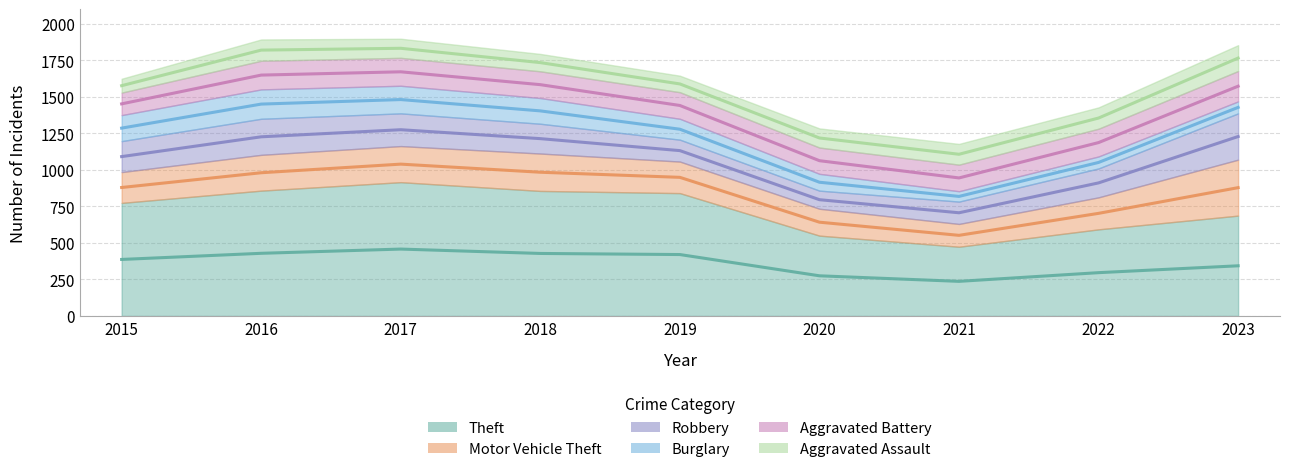

Which category has the highest value across all series?

2017